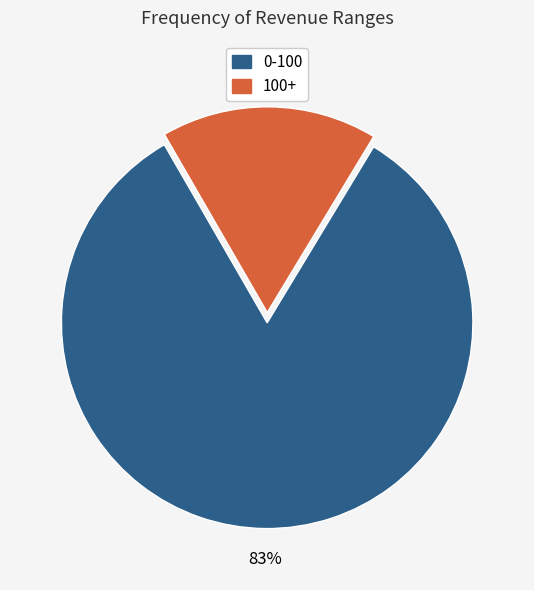

To the nearest percent, what is the difference between the largest and smallest slice percentages?

66%